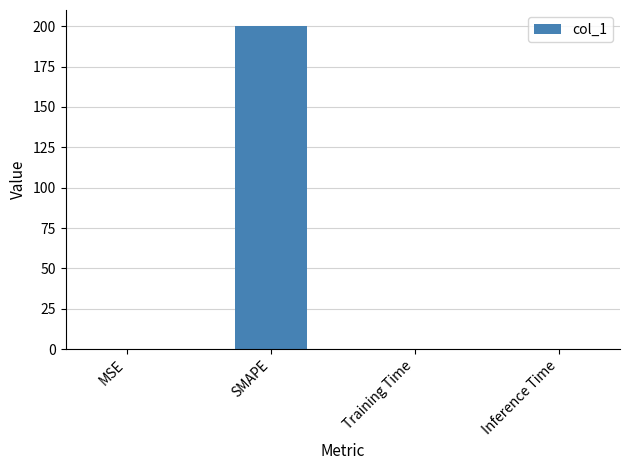

Are the bars horizontal?

No